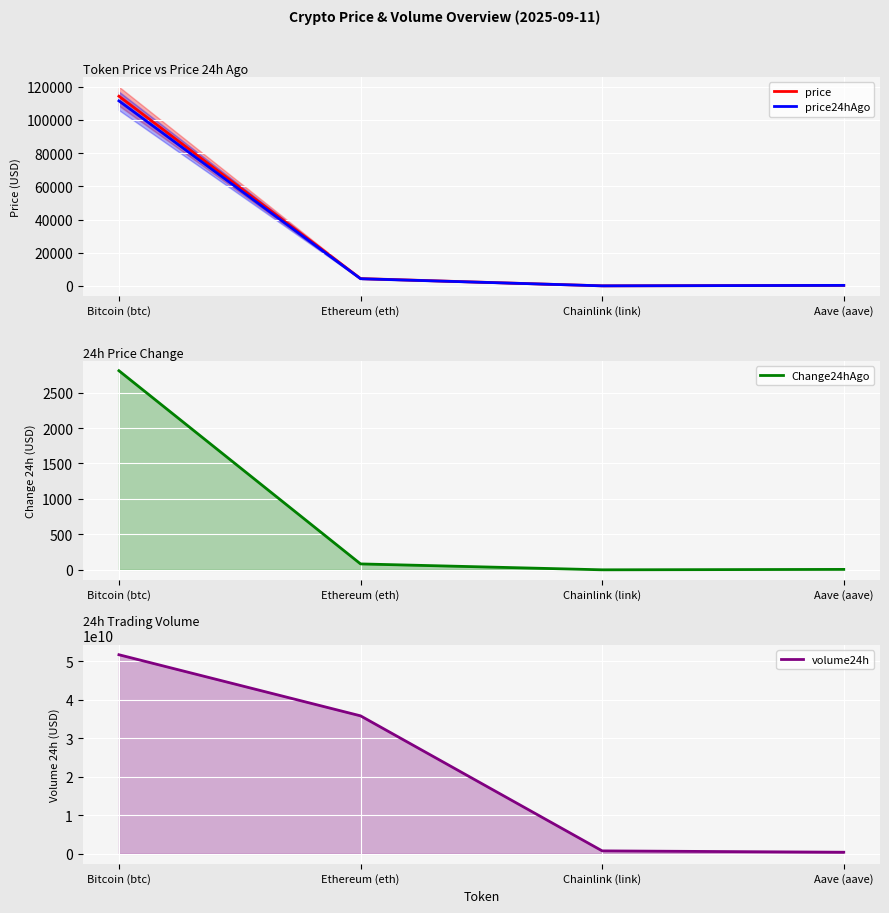

At which label does volume24h first exceed 35821443307?

Bitcoin (btc)